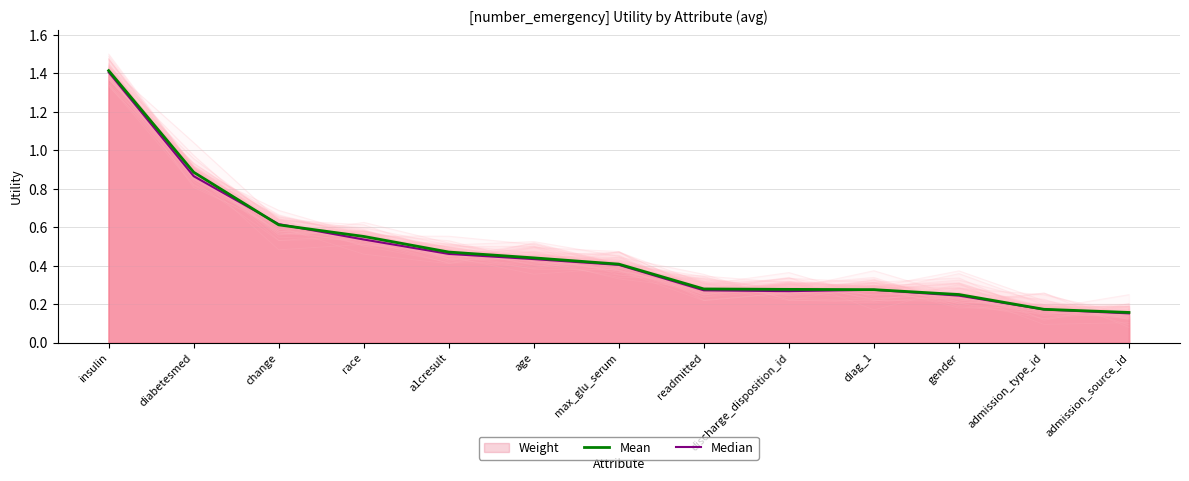

Where is Mean nearest to the value 0?

admission_source_id